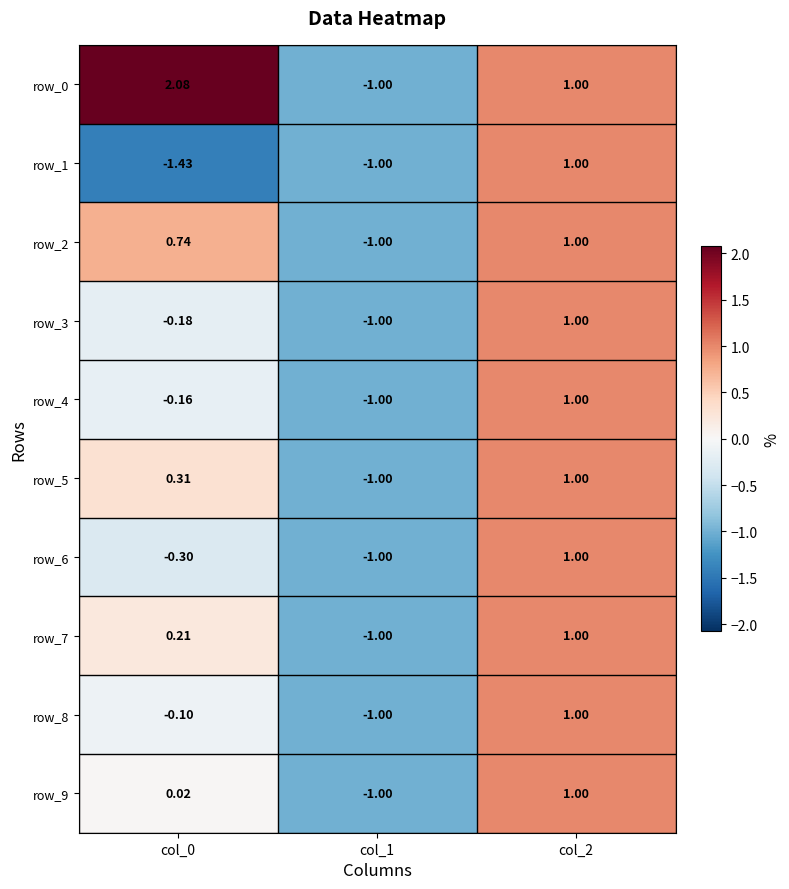

What is the difference between the highest and lowest values at col_0?

3.5